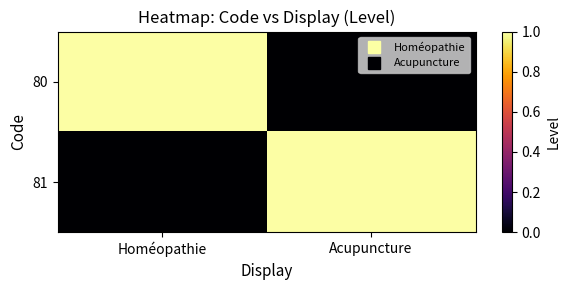

Which category has the highest value across all series?

Homéopathie